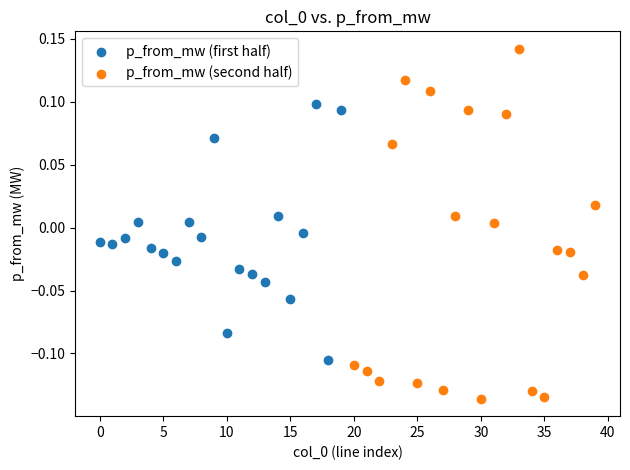

Which series reaches the minimum Y coordinate?

p_from_mw (second half)